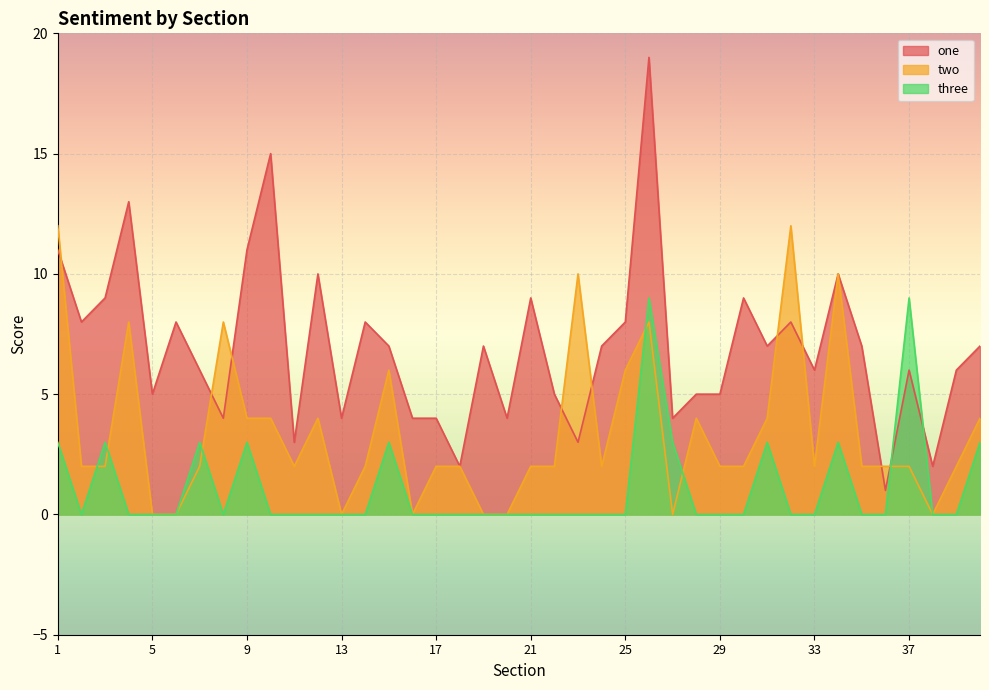

Which series has the largest total across all categories?

one